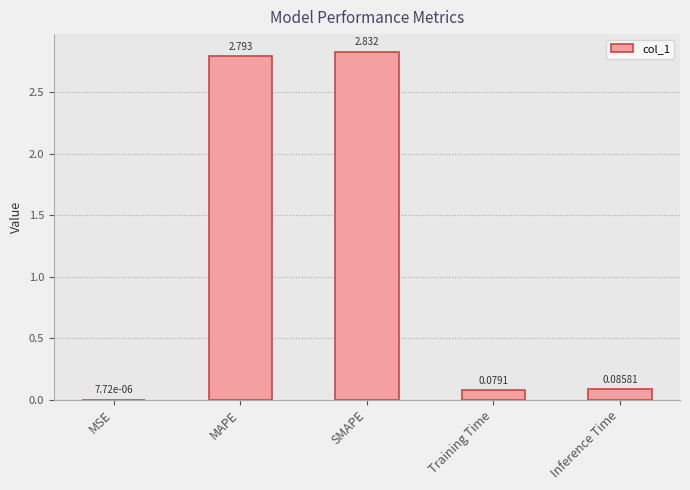

Which has a higher value, Inference Time or SMAPE?

SMAPE